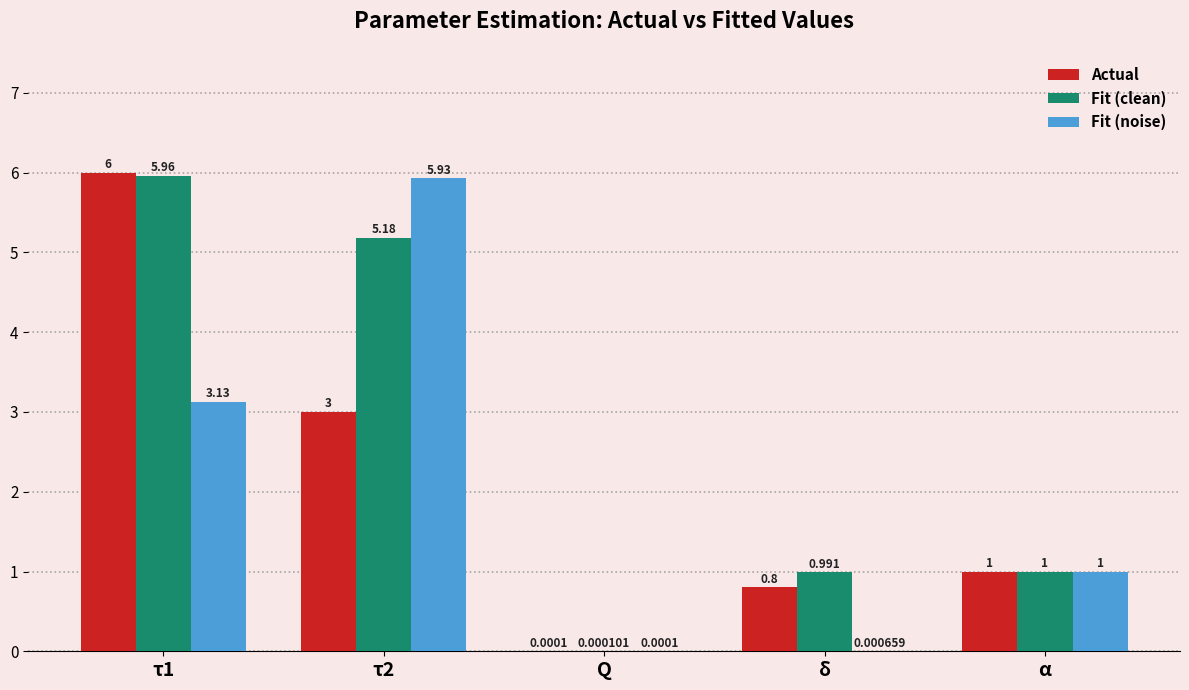

Is the value of Fit (noise) at τ2 greater than the value of Fit (clean) at τ1?

No